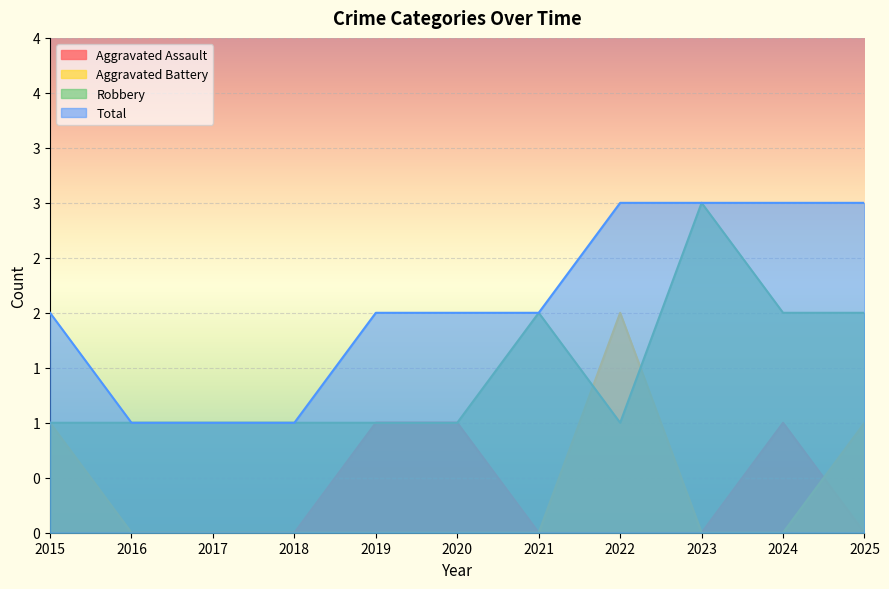

How many values in the Total series are below 2?

3